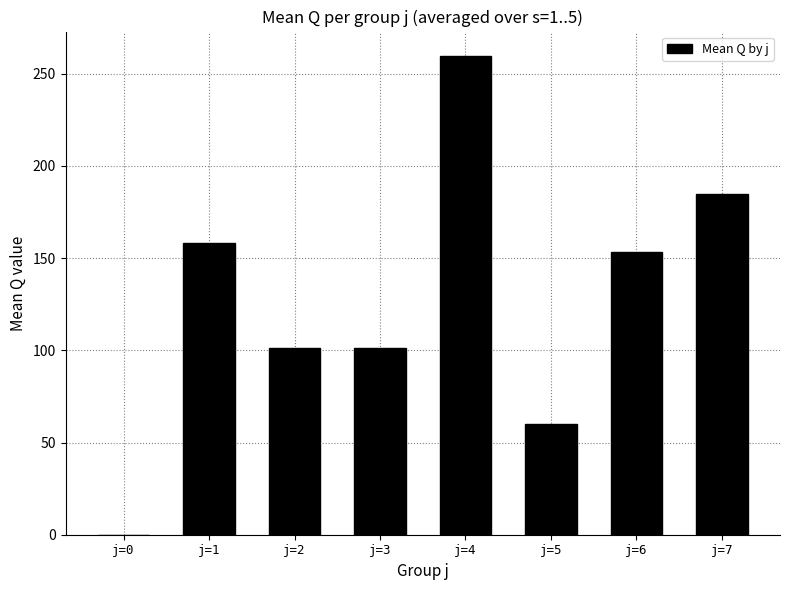

The value at j=1 is 59.5. True or false?

False